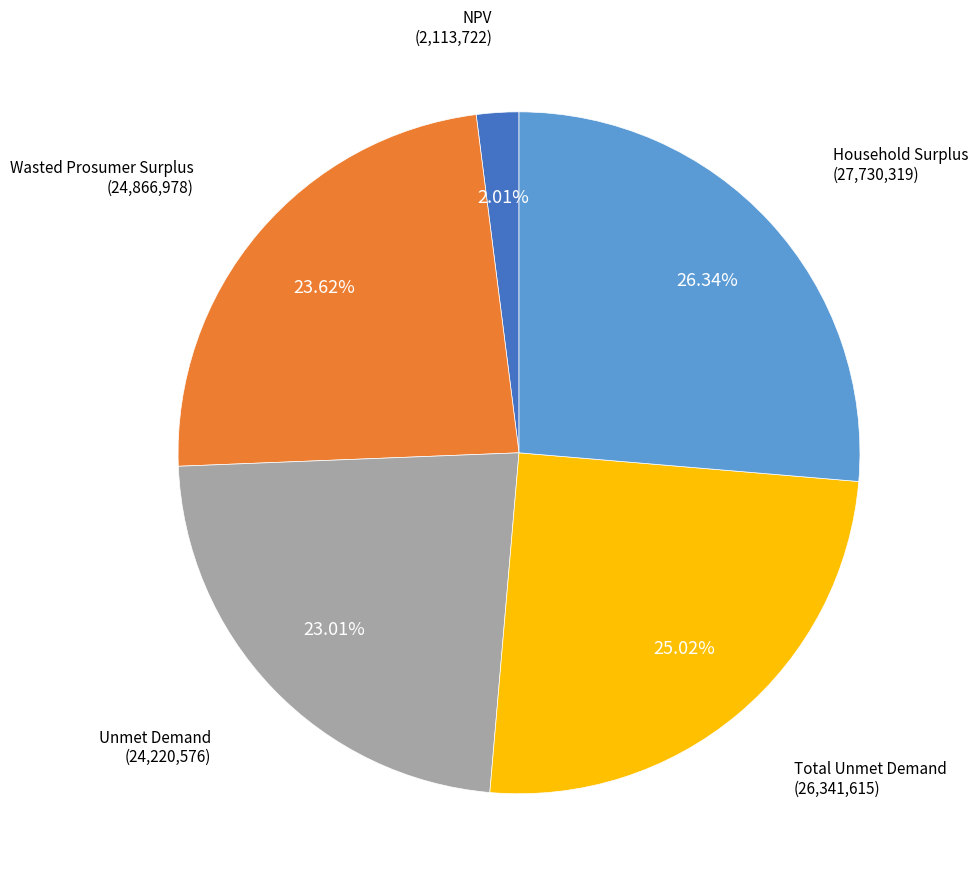

Is there a majority slice in this chart?

No